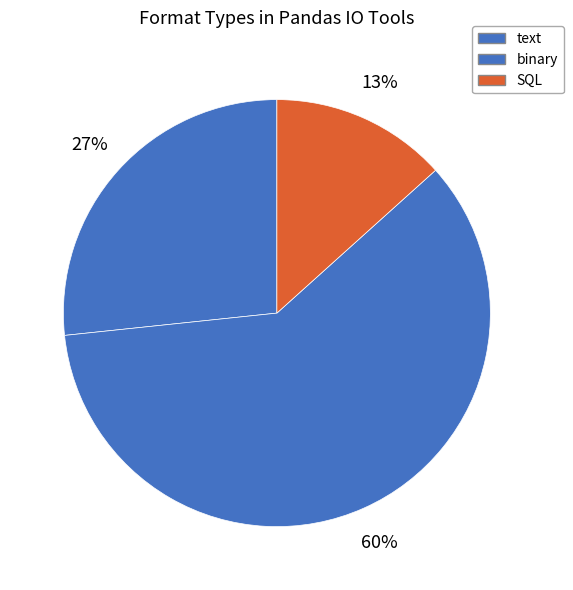

To the nearest percent, what percentage of the pie is SQL?

13%